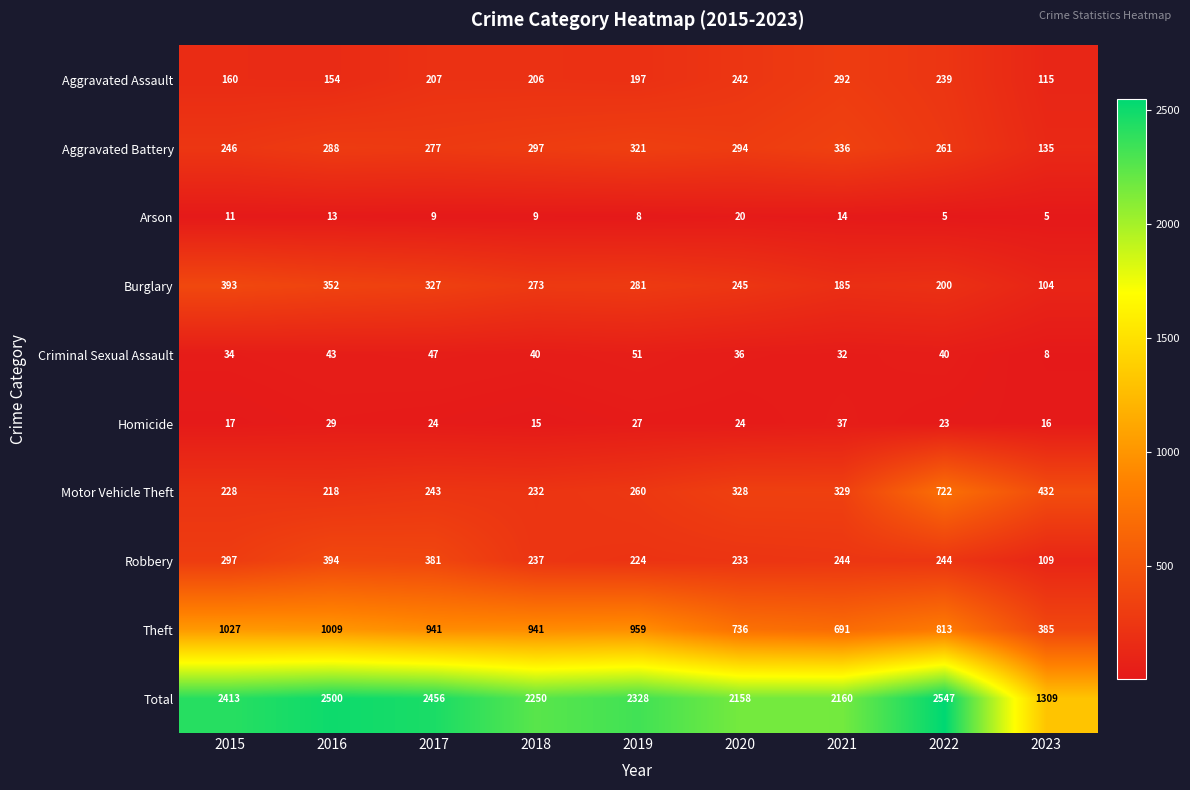

Read the Aggravated Assault value at 2019, to the nearest 50.

200